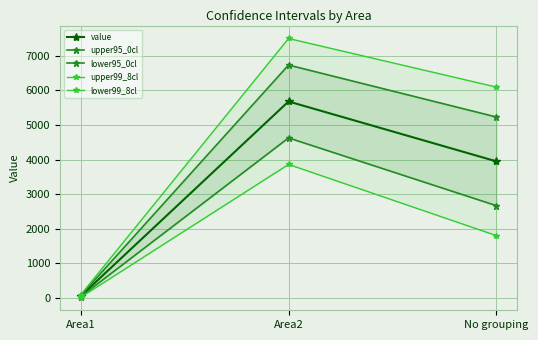

At which label does upper95_0cl reach its peak?

Area2